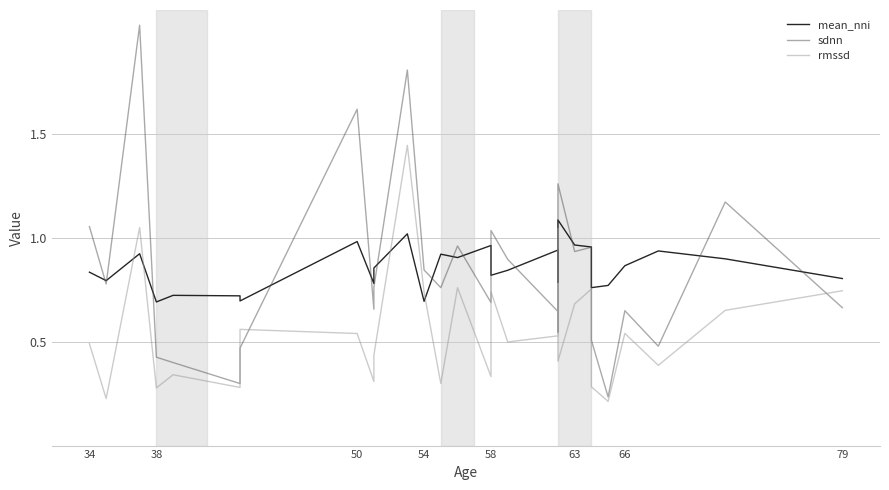

What is the highest value of the sdnn series?

2.0